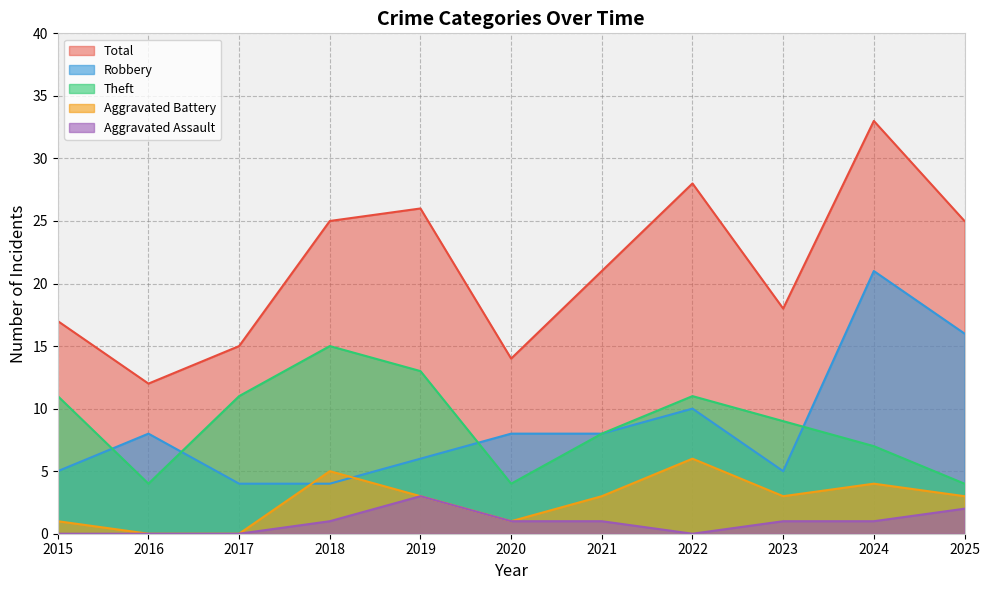

Between 2023 and 2025, which series saw the biggest shift?

Robbery